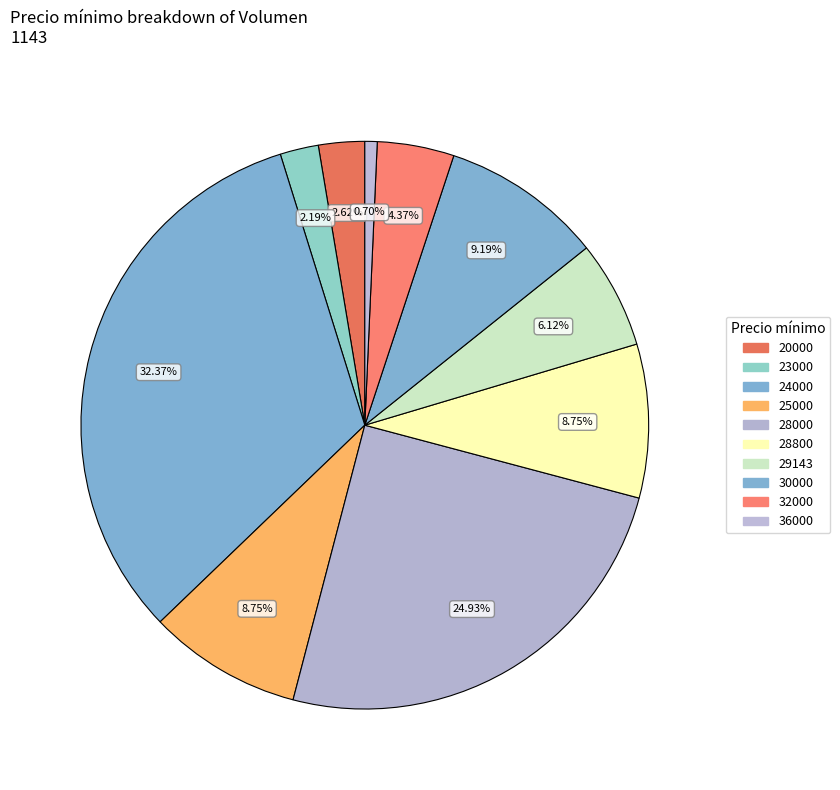

How many segments does this pie chart have?

10